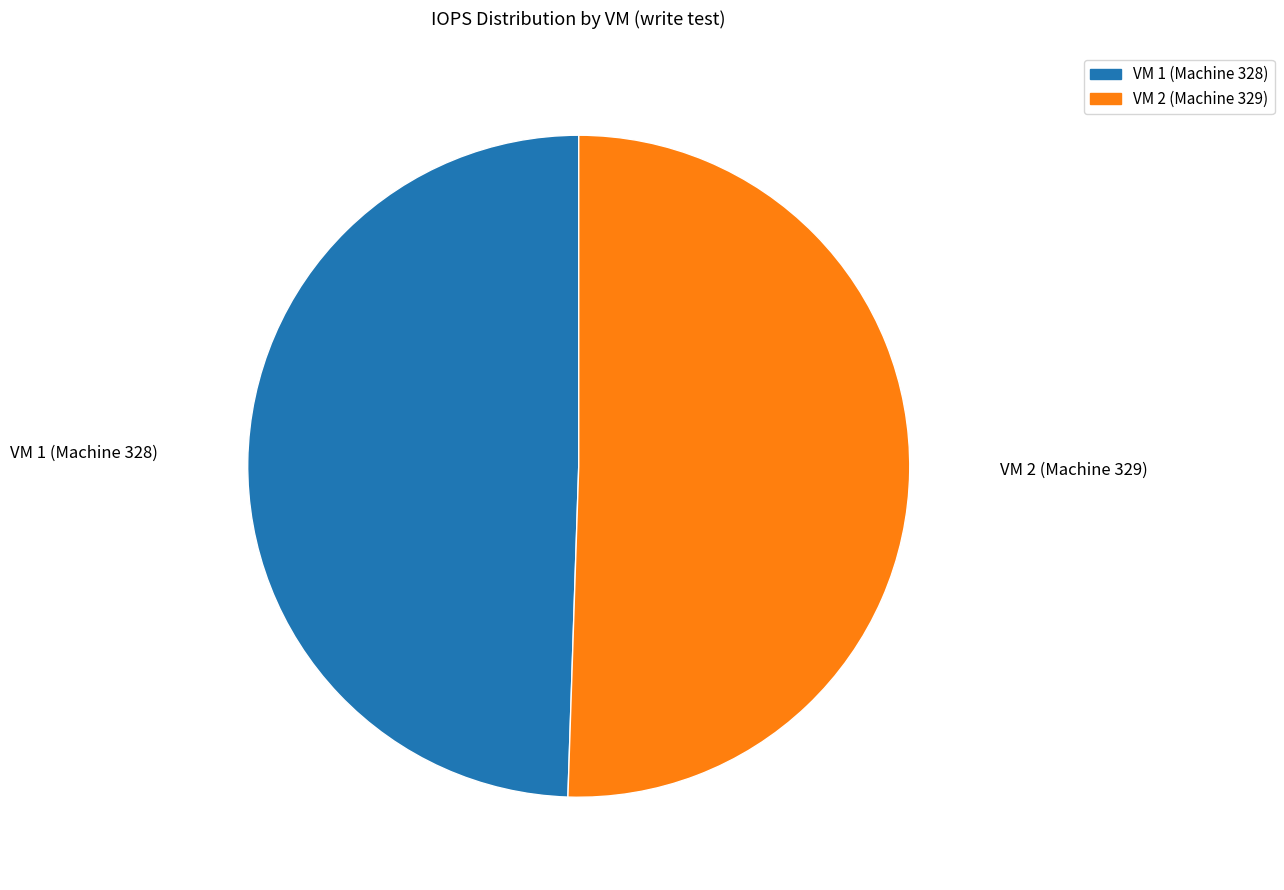

Which category has the biggest portion of the pie?

VM 2 (Machine 329)